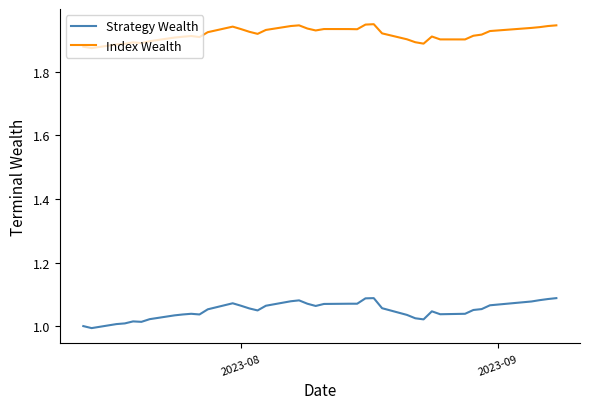

True or false: Index Wealth and Strategy Wealth intersect in this chart.

False